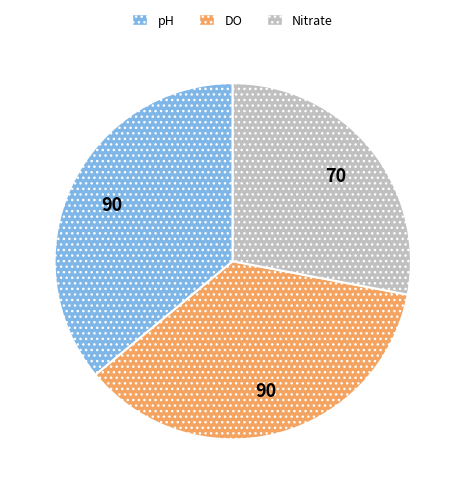

Do pH and Nitrate together represent more than half of the pie?

Yes